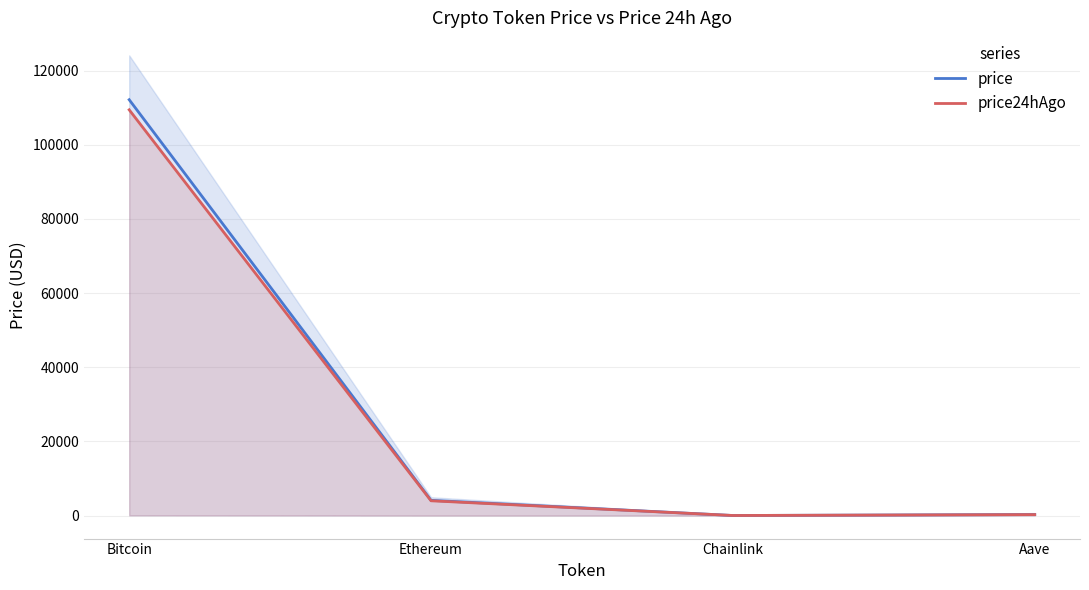

What is the average value of the price series?

29140.2